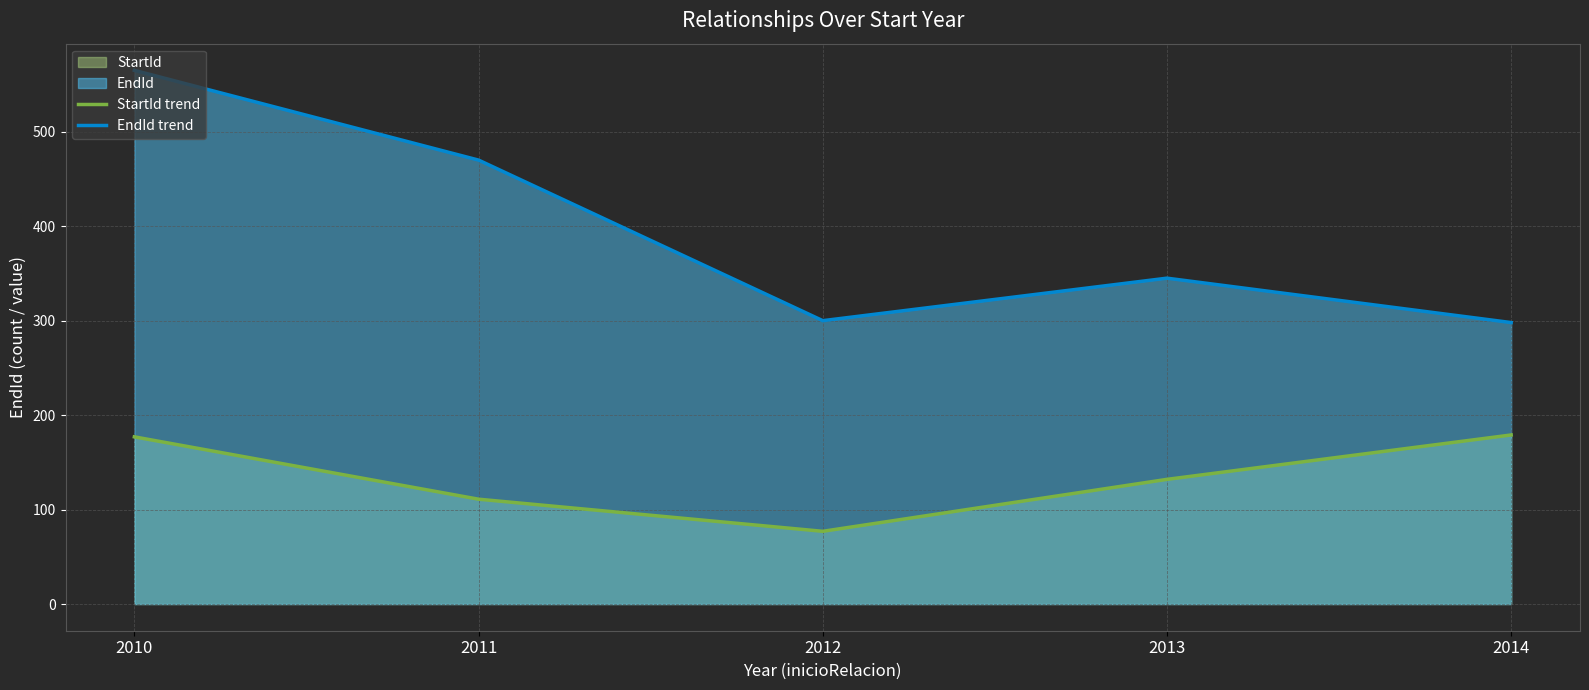

Which category has the highest value in the StartId trend series?

2014